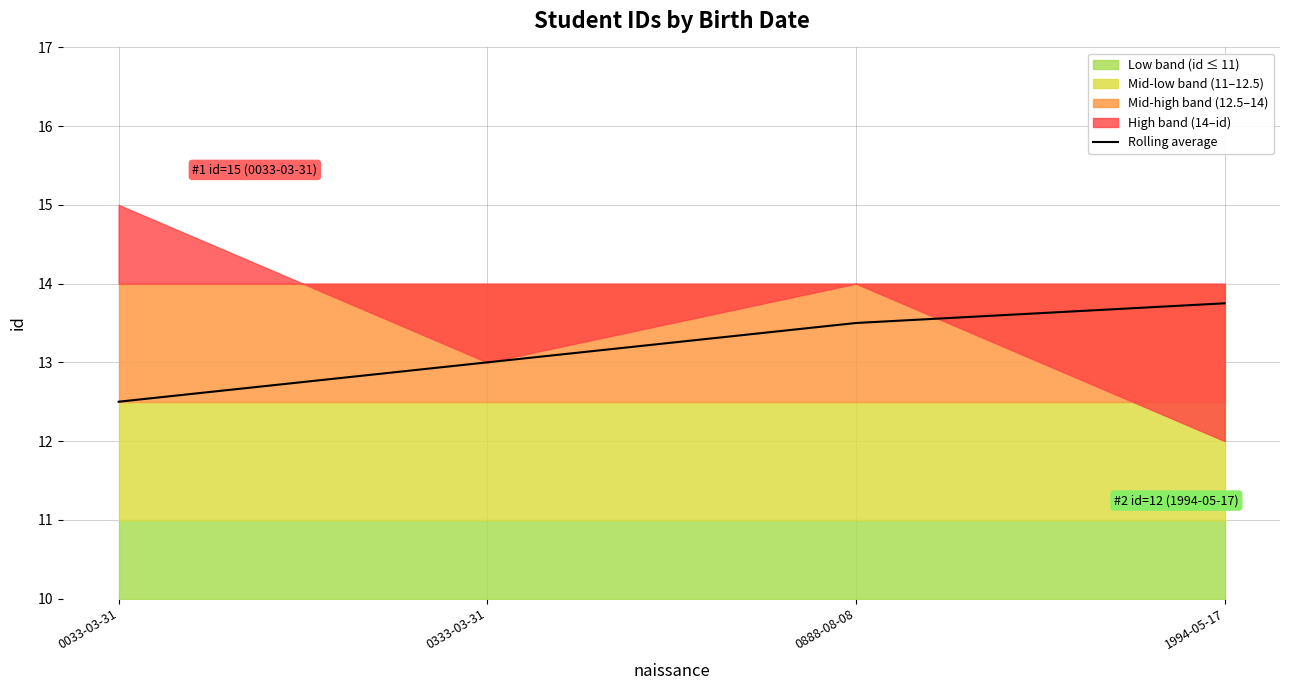

What position from the left is 0033-03-31?

1